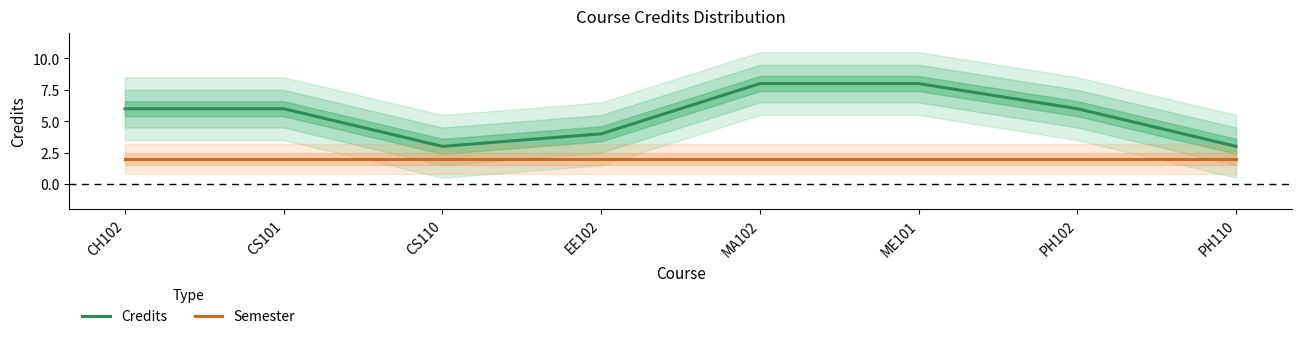

Which series has the largest range (max minus min)?

Credits